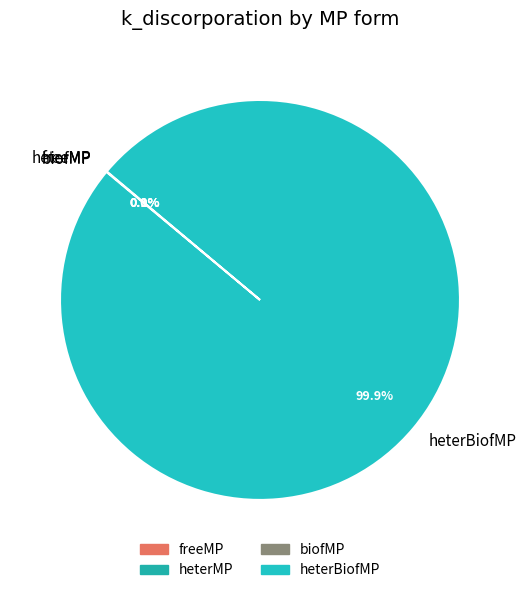

How much of the chart is everything except heterBiofMP?

0.1%